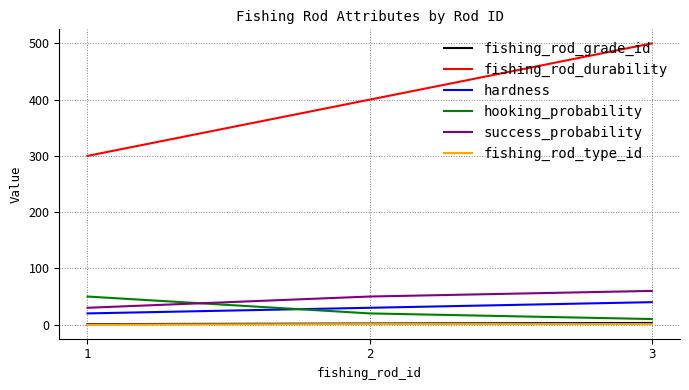

What is the highest value of the success_probability series?

60